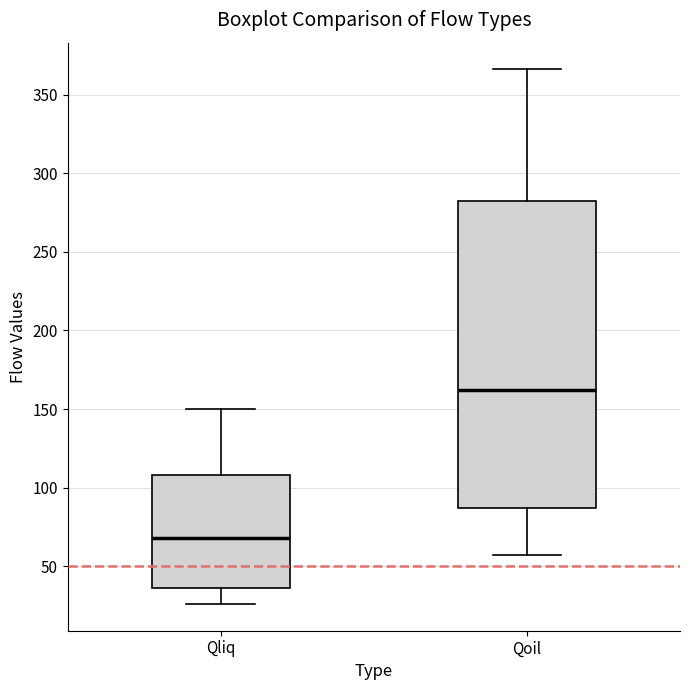

Reading left to right, transcribe this box plot: for each box, give where its median line is, the range the box spans, and where its two whiskers end, as read against the y-axis. The values are not printed on the chart, so give them approximately, as read against the axis.

Qliq: median 70, box 35 to 110, whiskers 25 to 150
Qoil: median 160, box 85 to 280, whiskers 55 to 365